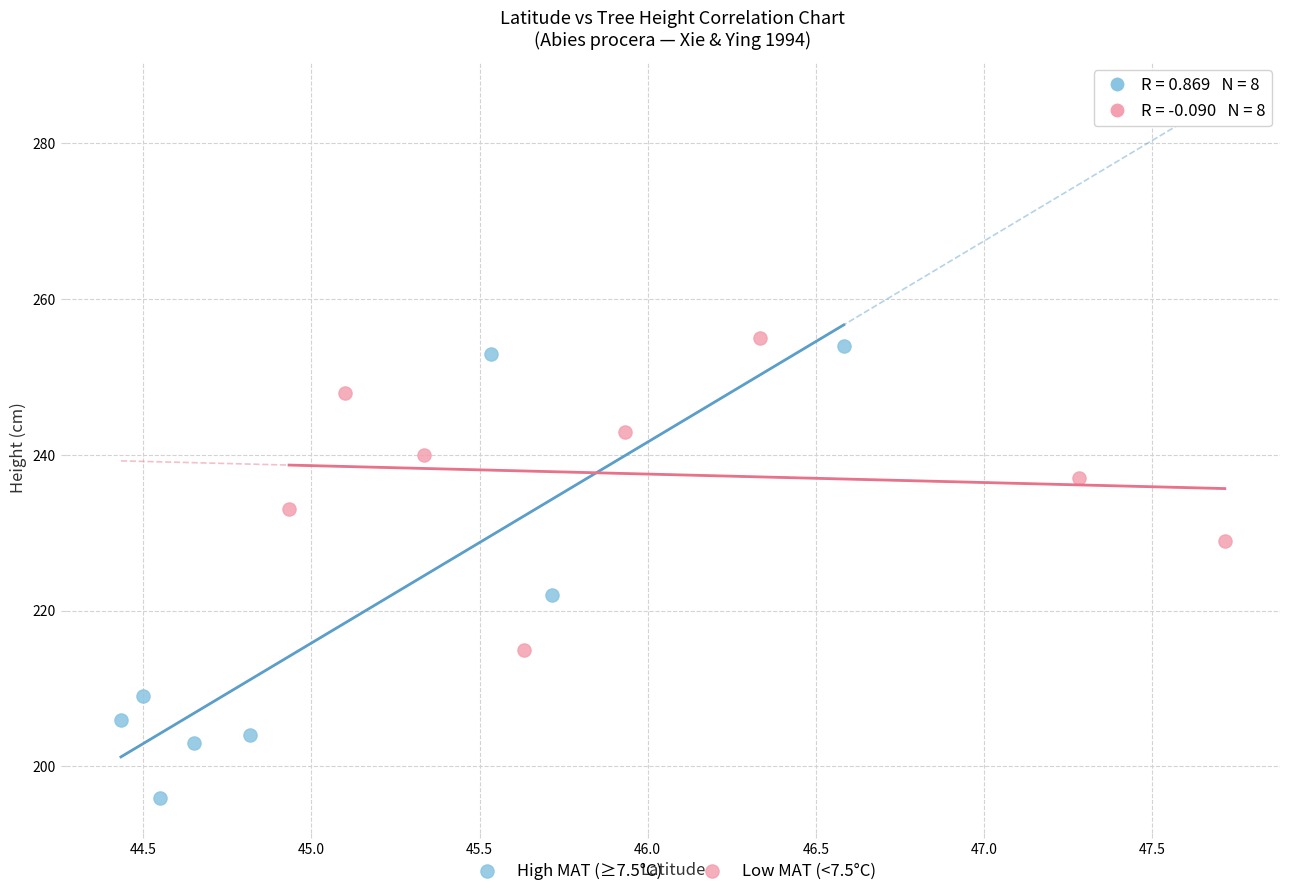

Which series reaches the minimum Y coordinate?

High MAT (≥7.5°C)